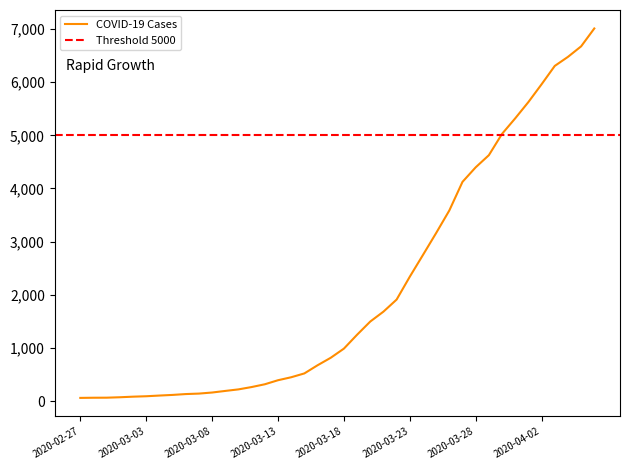

What is the average value?

2143